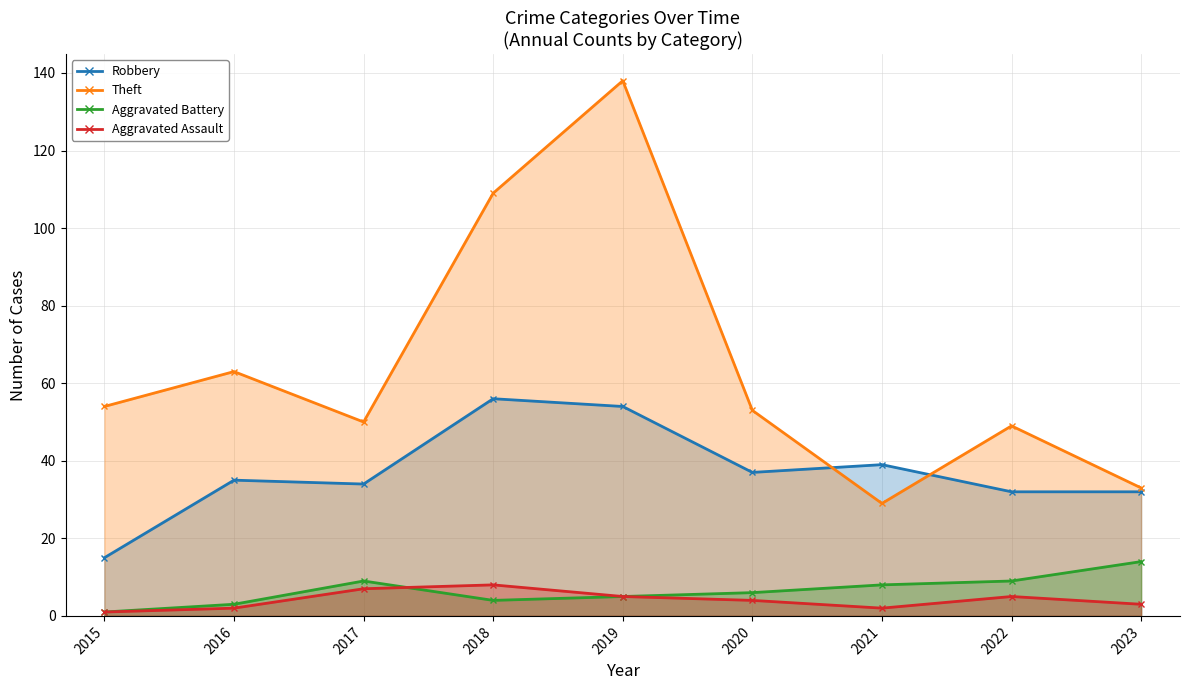

How many series are shown in this chart?

4